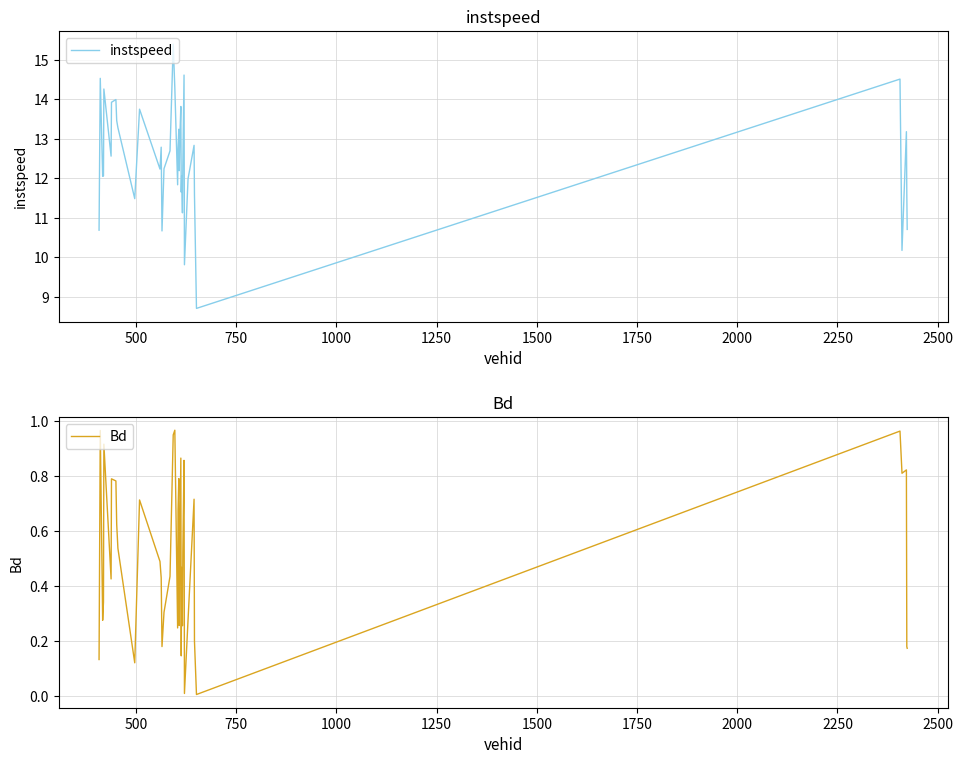

What is the minimum value for instspeed?

8.7